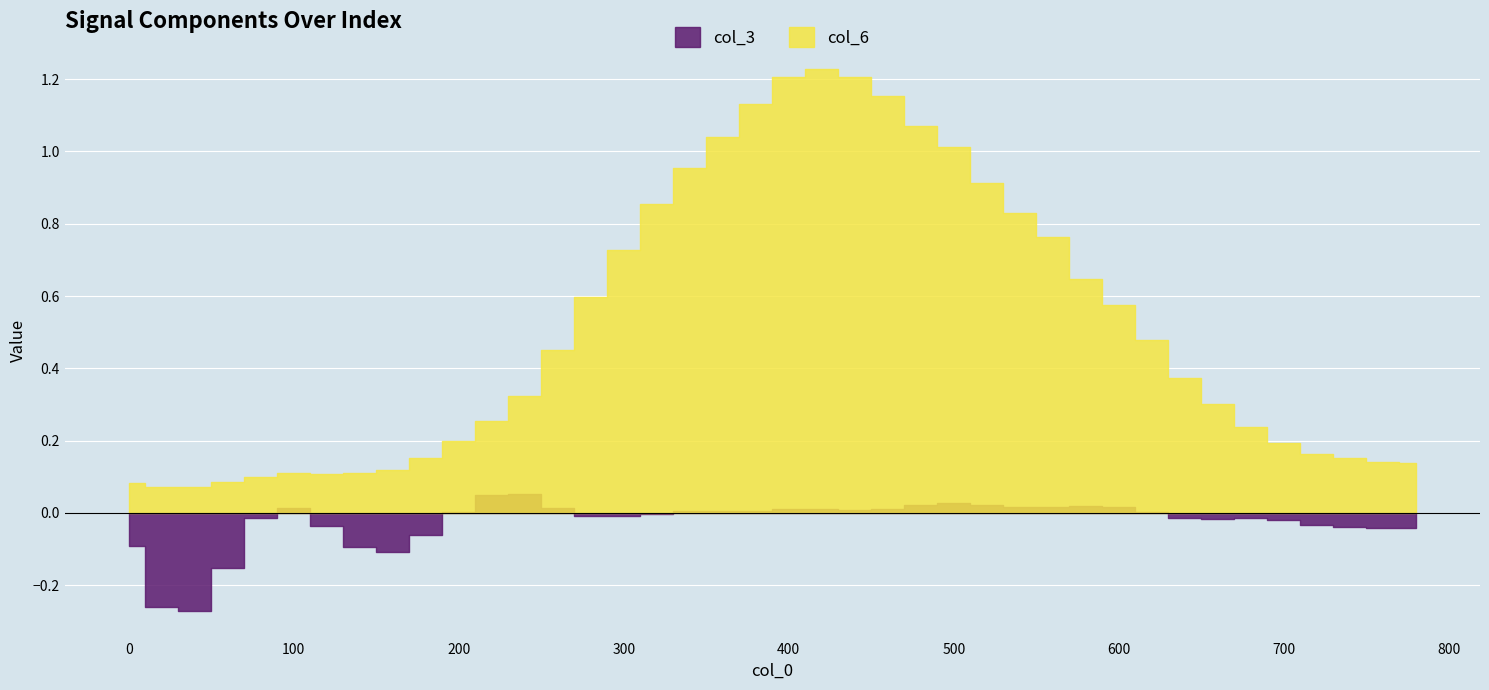

Is it true that col_3 equals -0.4 at 20?

False